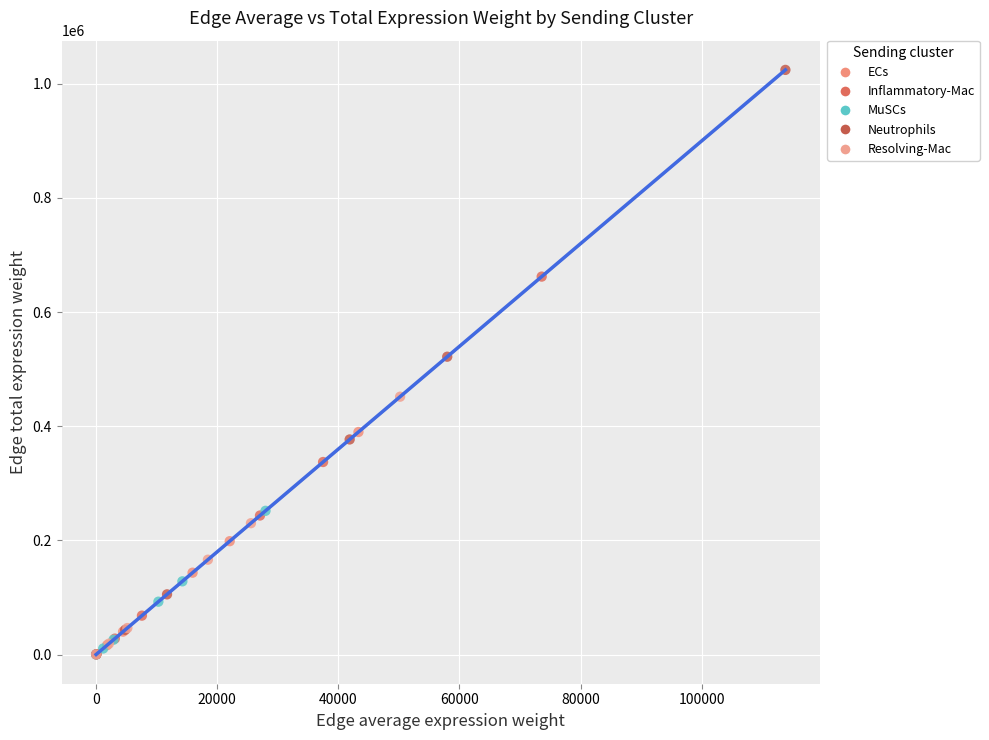

Which series reaches the maximum Y coordinate?

Neutrophils